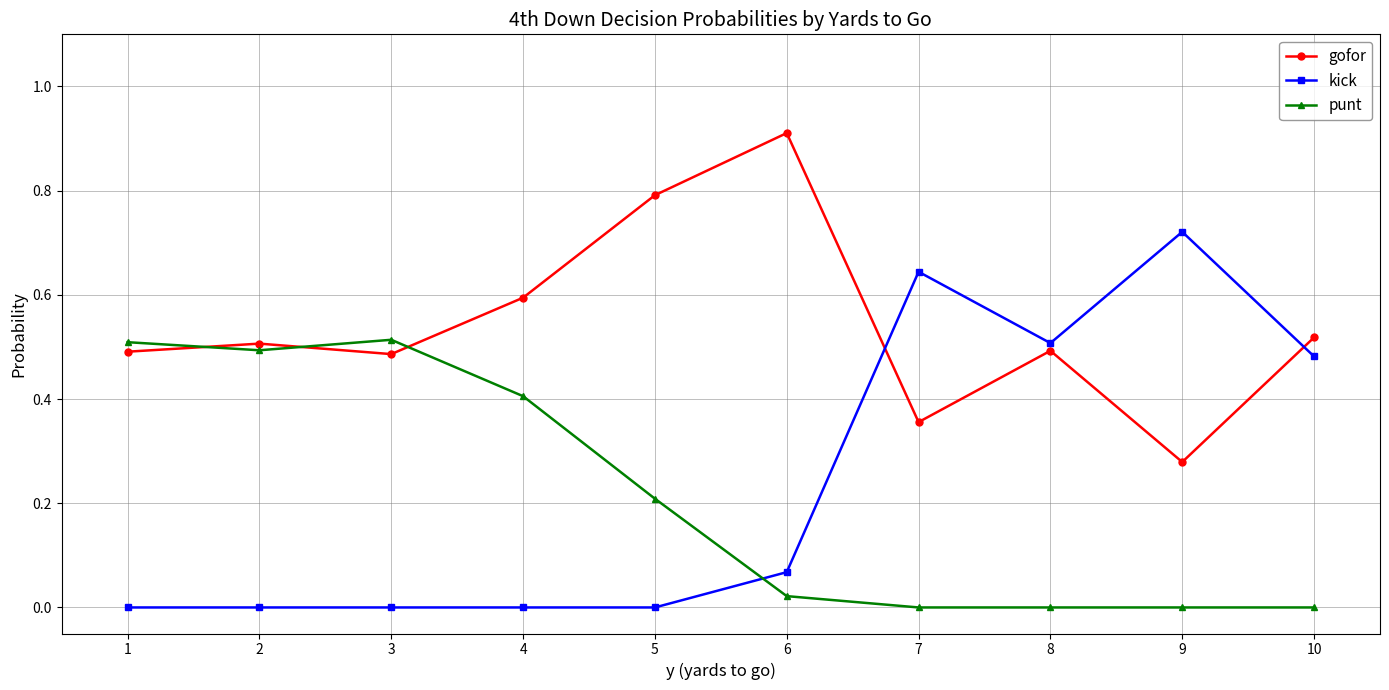

Which series has the largest range (max minus min)?

kick